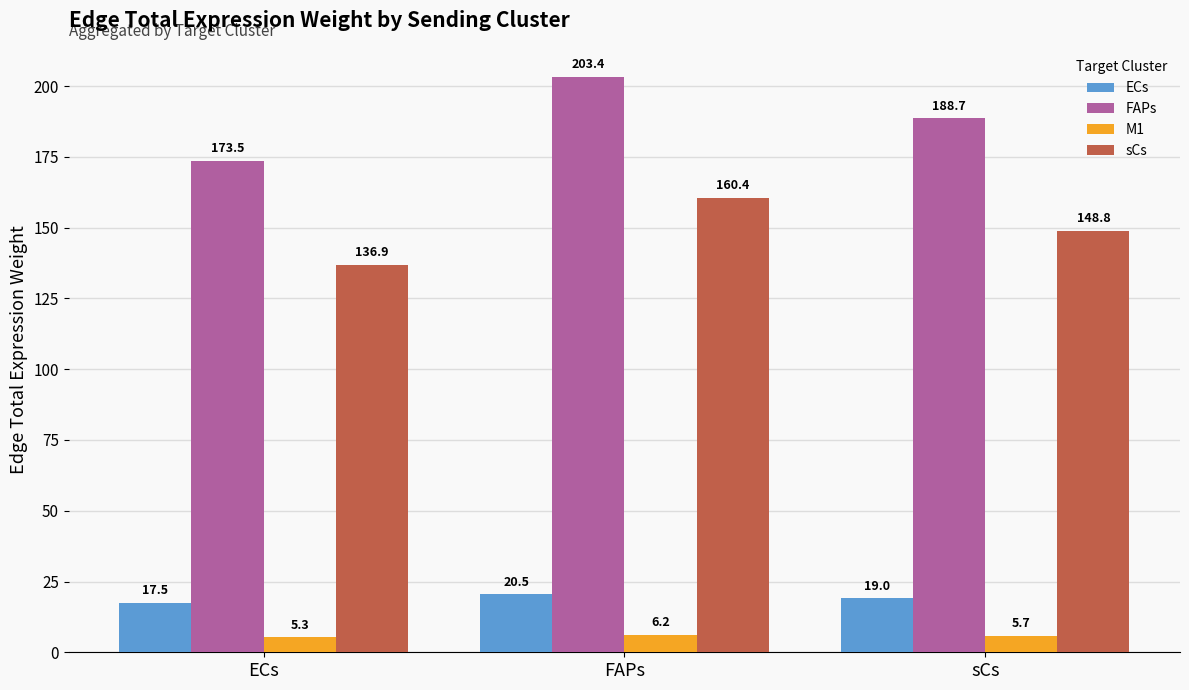

How many distinct data groups are displayed?

4